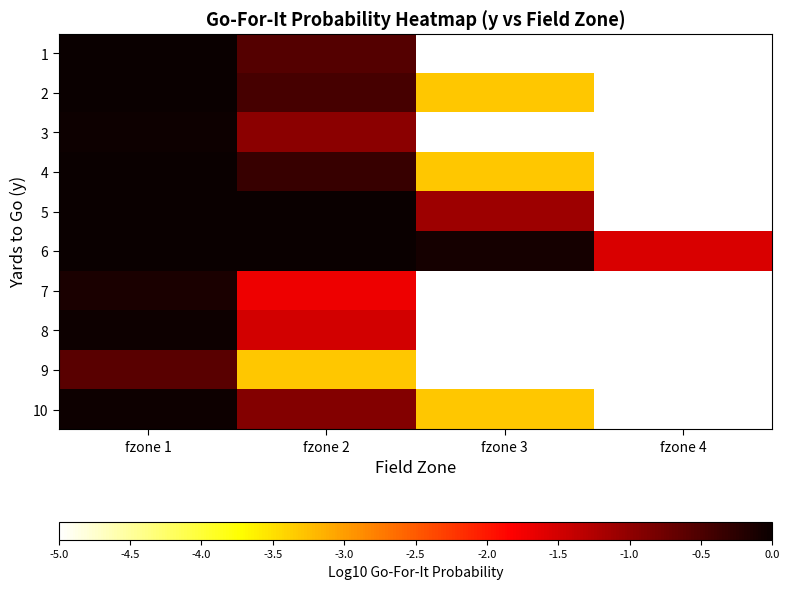

What is the difference between the highest and lowest values at fzone 4?

3.5